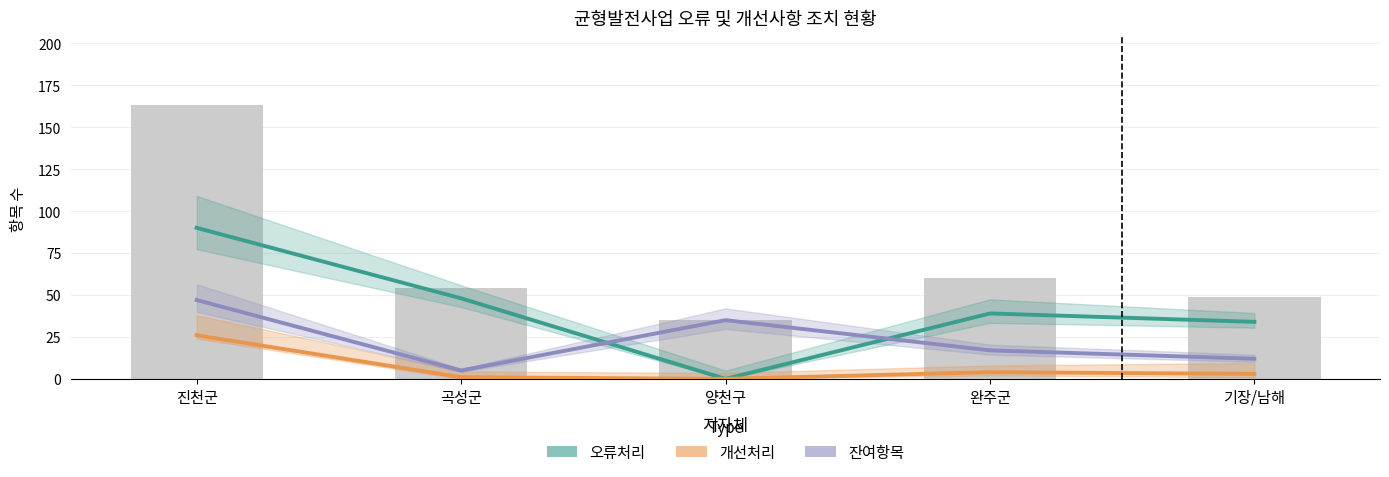

Rank the series at 진천군 from lowest to highest value.

개선처리, 잔여항목, 오류처리